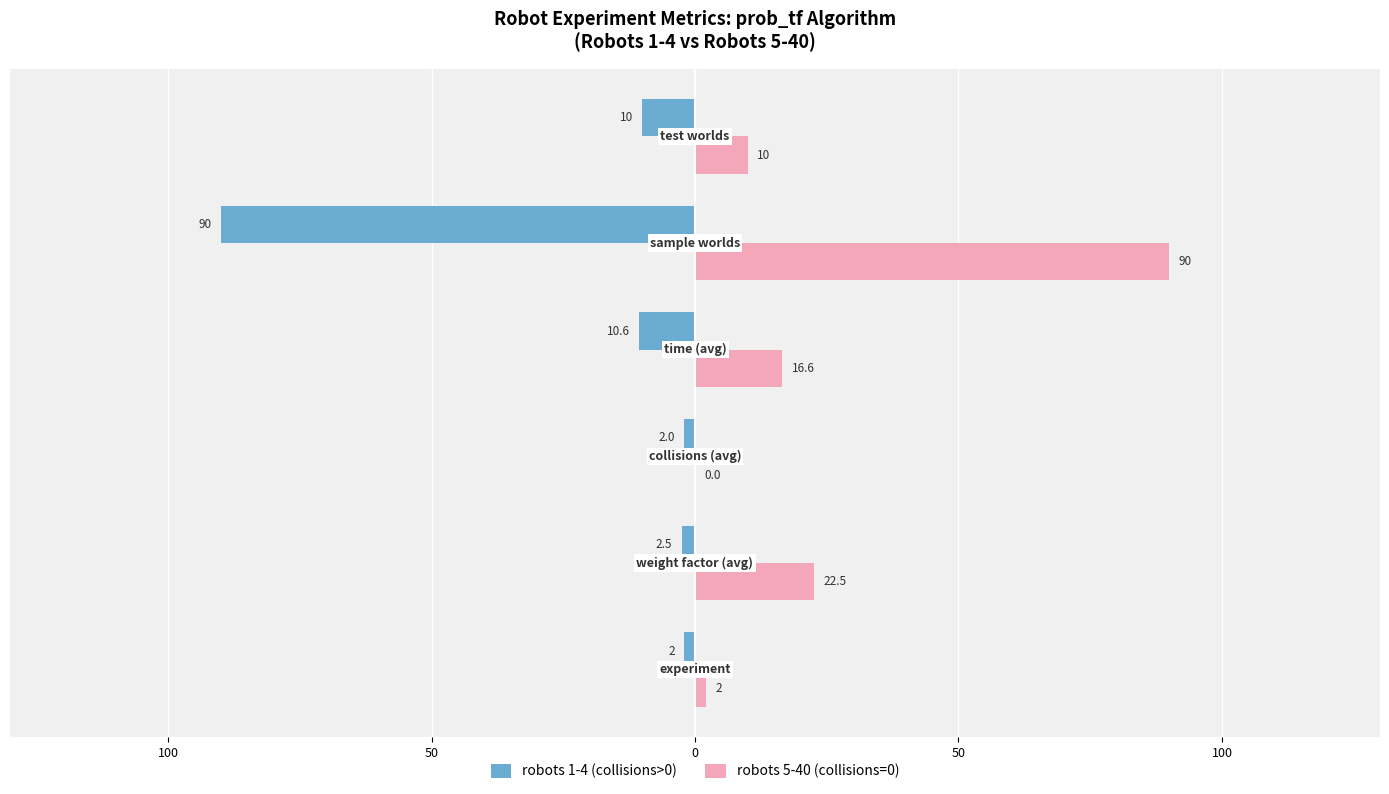

Reading left to right, transcribe all the data shown in this chart.

robots 1-4 (collisions>0): -2.0	-2.5	-2.0	-10.6	-90.0	-10.0
robots 5-40 (collisions=0): 2.0	22.5	0.0	16.6	90.0	10.0